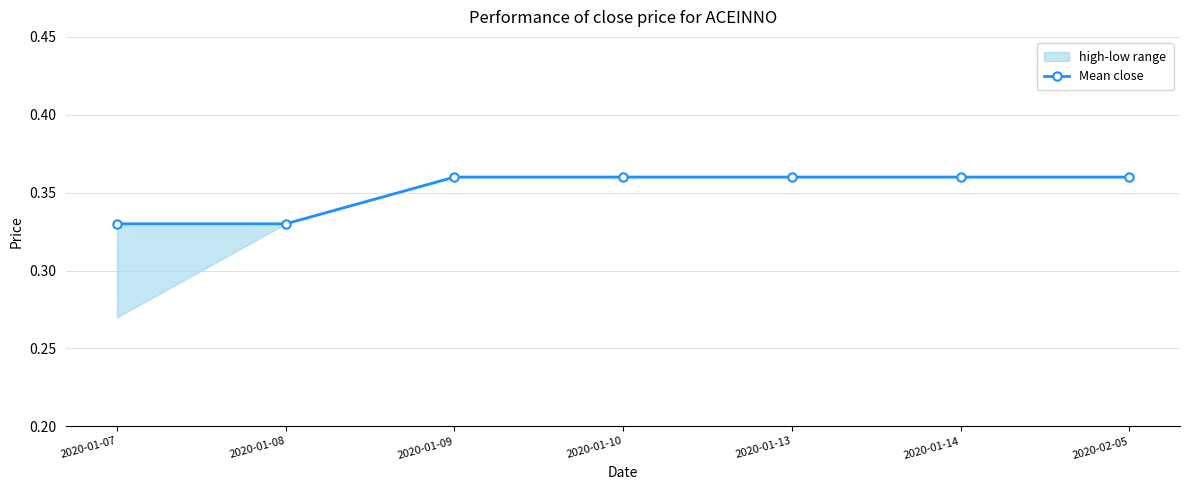

Rank the categories by value from lowest to highest.

2020-01-07, 2020-01-08, 2020-01-09, 2020-01-10, 2020-01-13, 2020-01-14, 2020-02-05